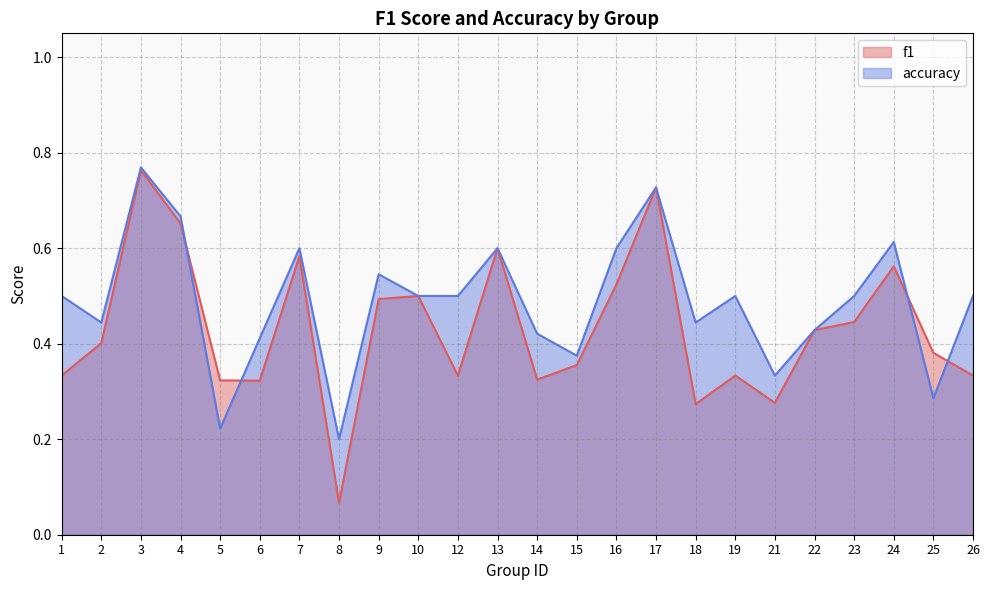

The value of accuracy at 23 is 0.2. True or false?

False